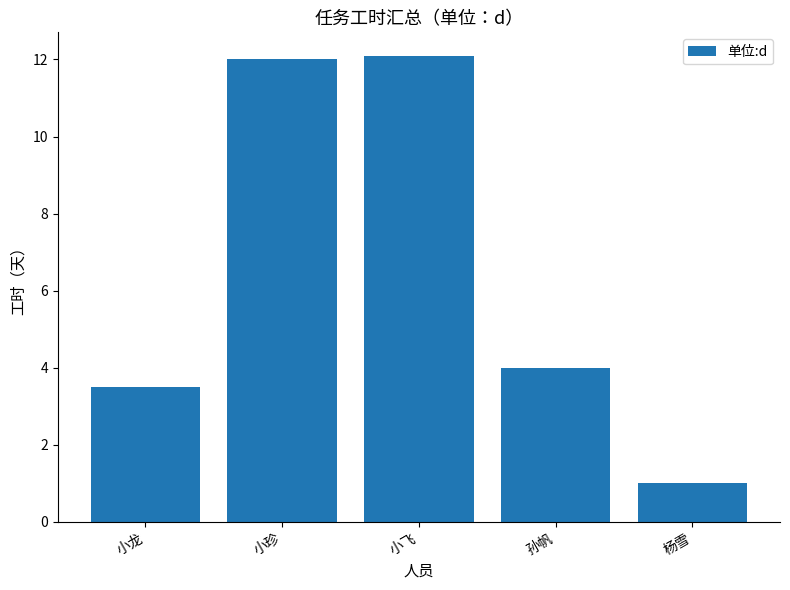

Does the chart contain any negative values?

No